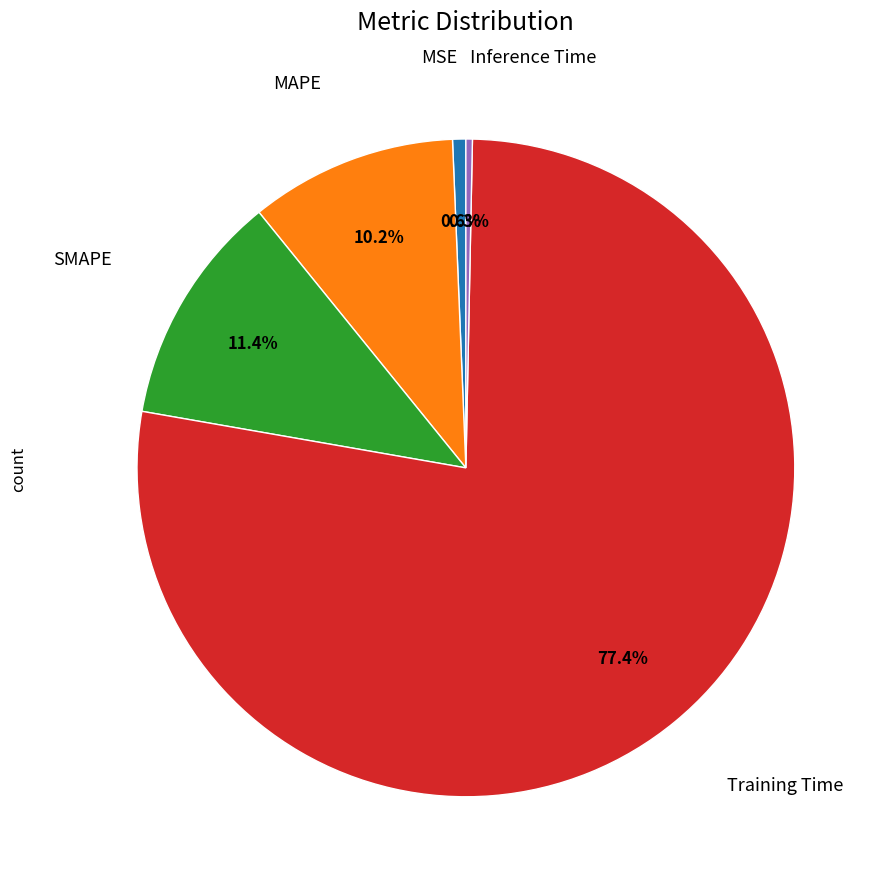

How much of the chart is everything except Inference Time?

99.7%